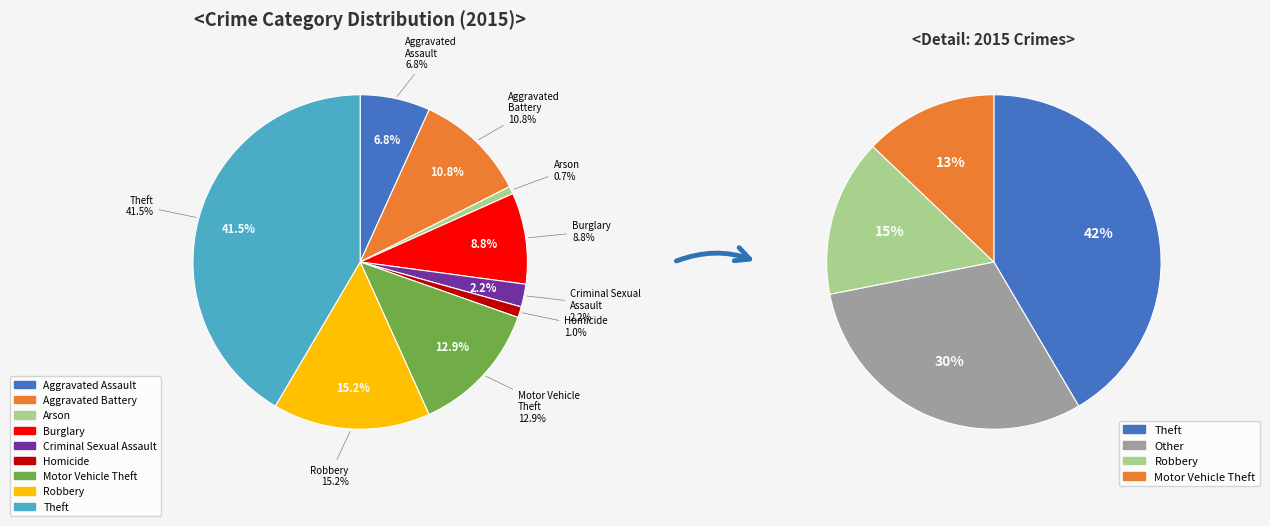

Do Aggravated Assault and Arson together represent more than half of the pie?

No